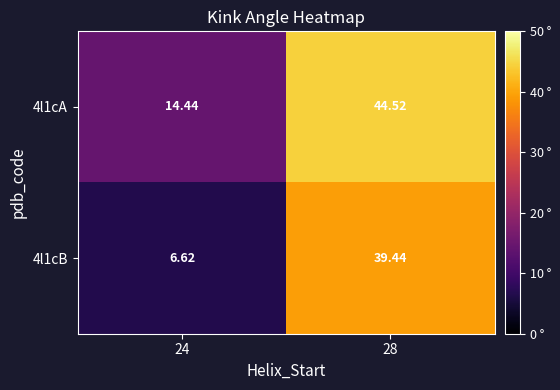

Is the value of 4l1cB at 24 greater than the value of 4l1cA at 28?

No